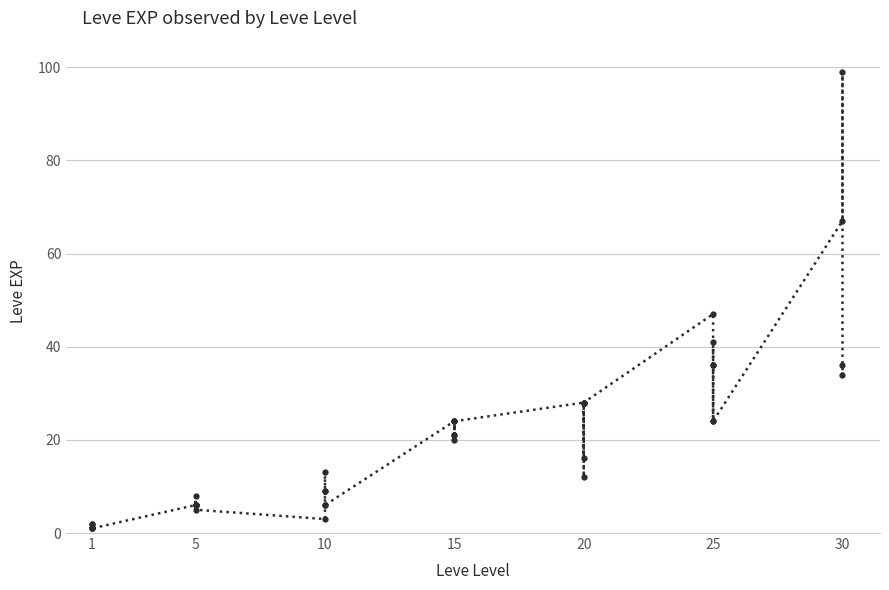

What is the value of the 3rd point from the left?

1